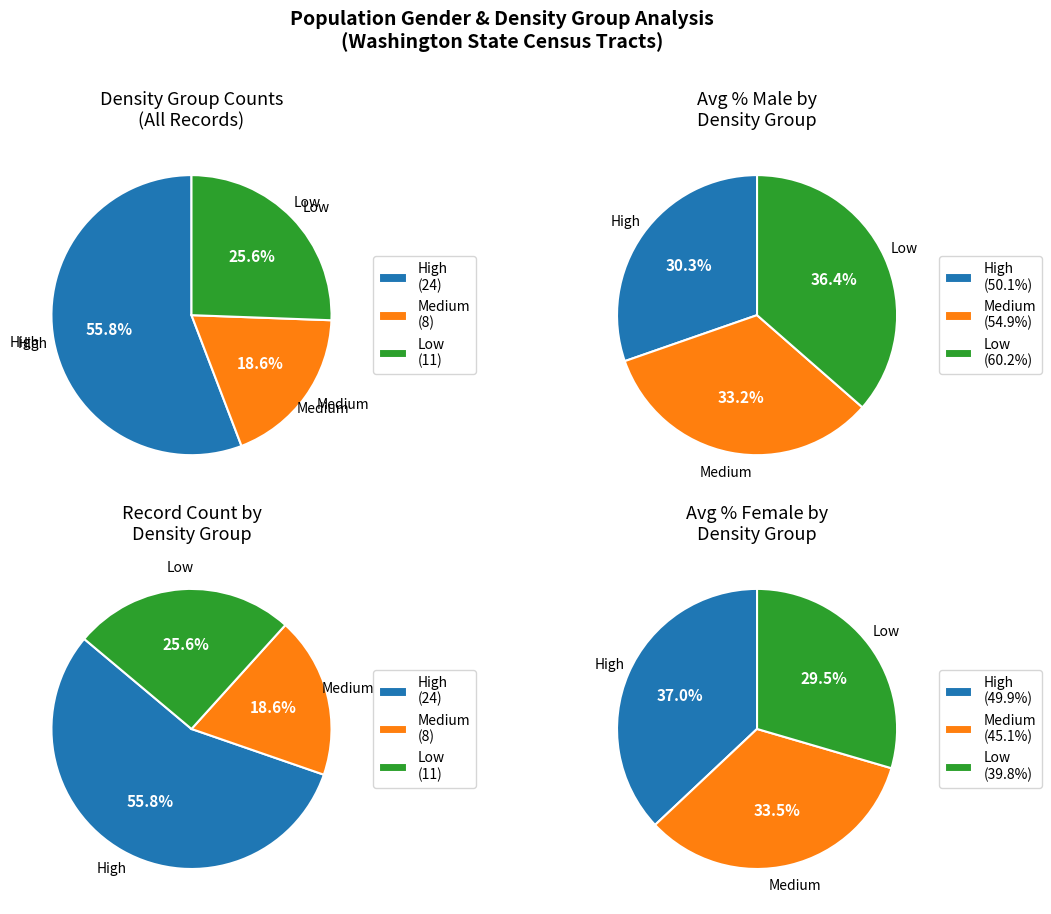

Do Medium and High together represent more than half of the pie?

Yes